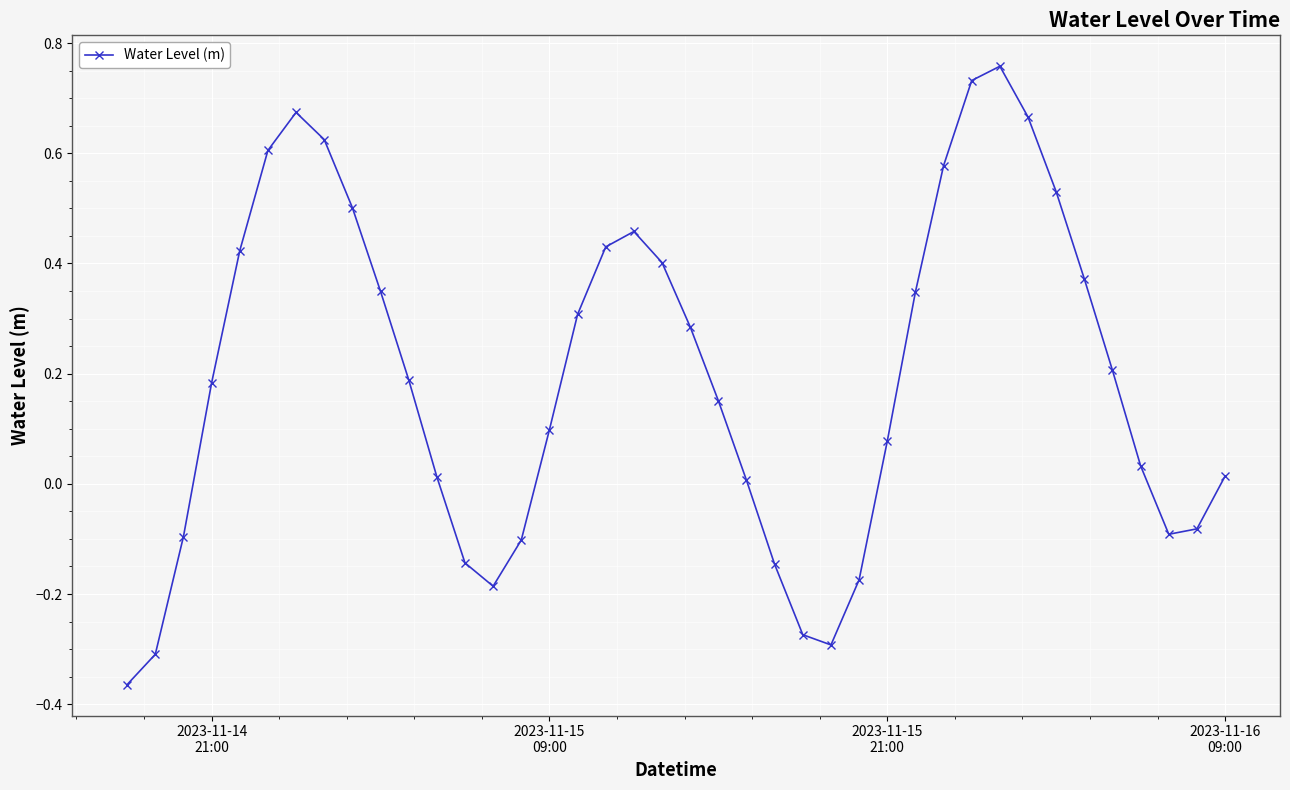

What is the difference between the second highest and minimum values?

1.1